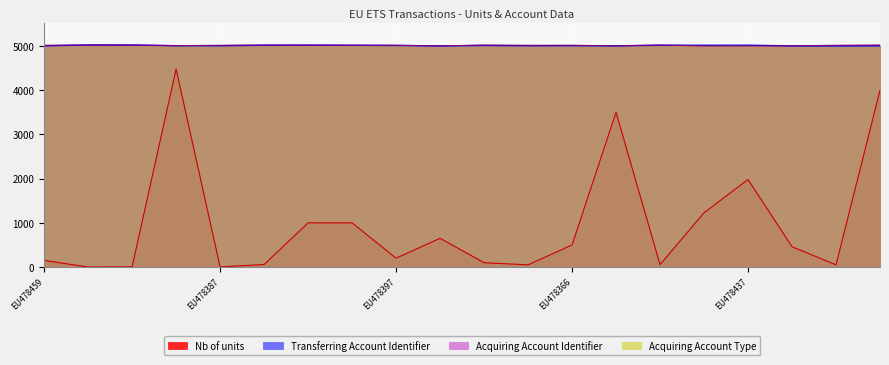

At which label does Nb of units first exceed 460?

EU478378